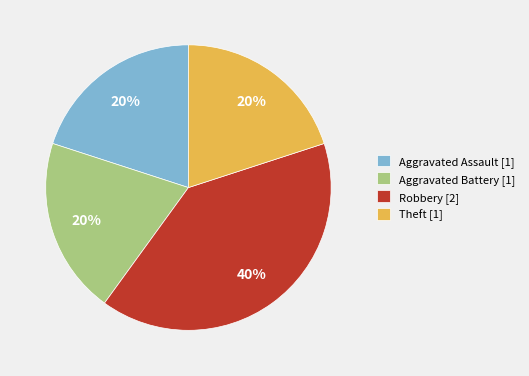

Which has a higher value, Aggravated Assault or Robbery?

Robbery